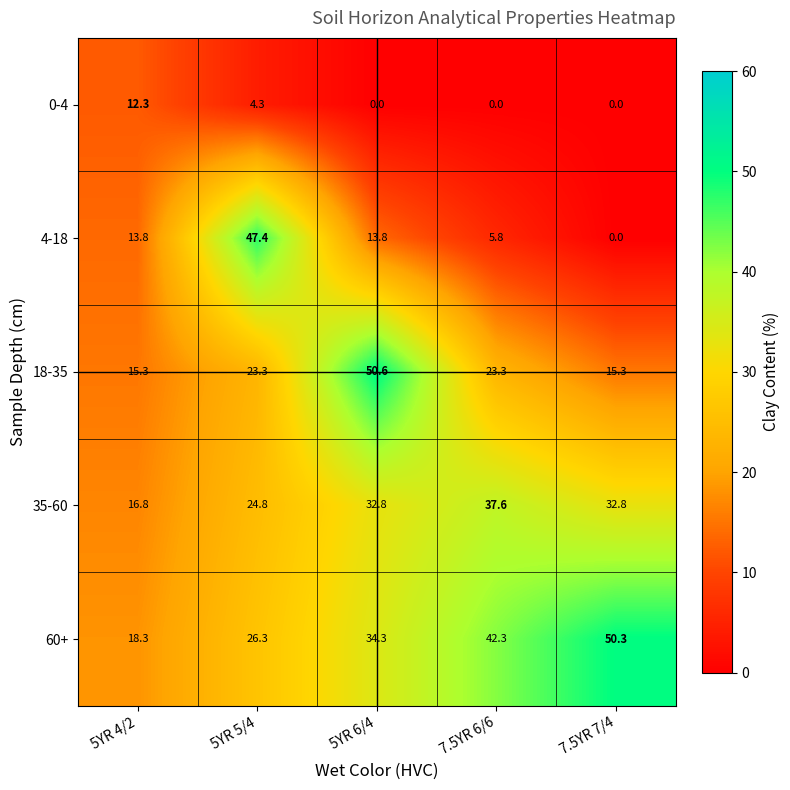

List the series in order of their peak value, highest first.

18-35, 60+, 4-18, 35-60, 0-4